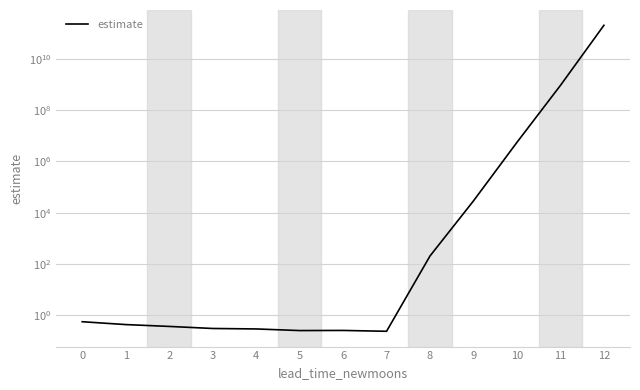

List the labels in order of value, largest first.

12, 11, 10, 9, 8, 0, 1, 2, 3, 4, 6, 5, 7